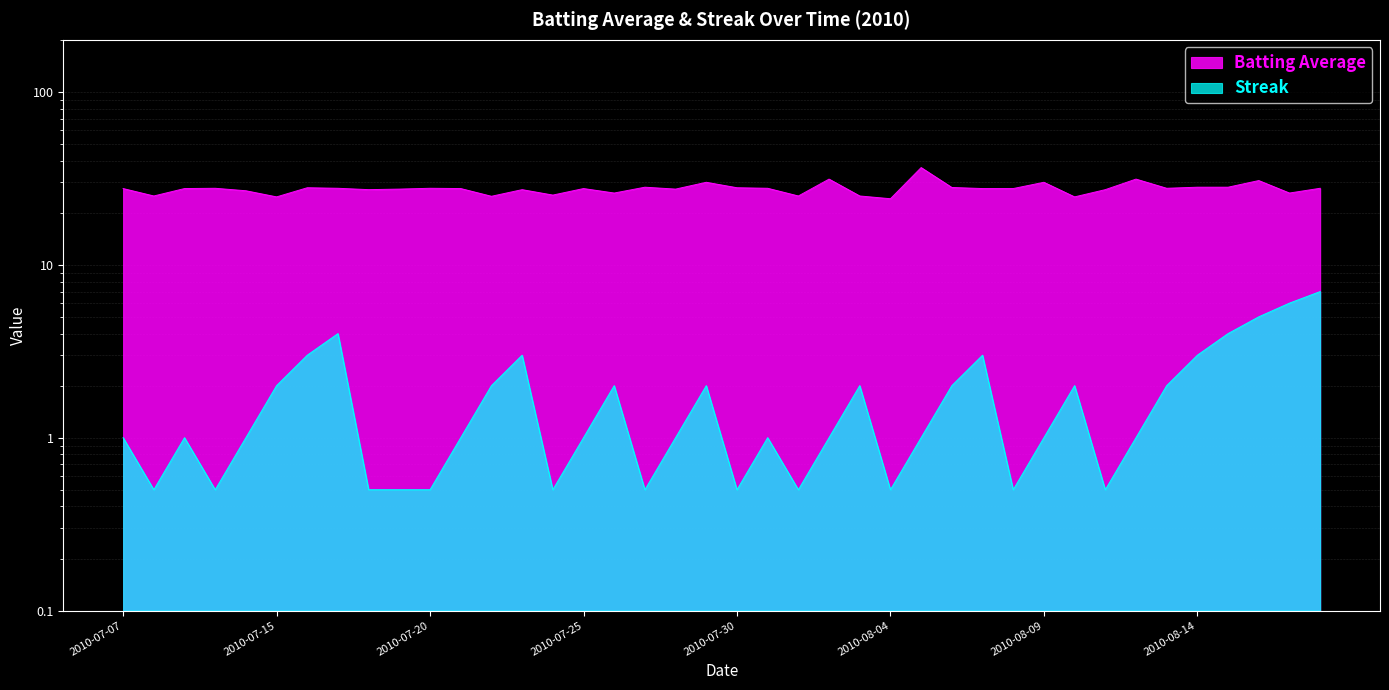

What is the value of the Streak point at the 17th from the left?

2.0